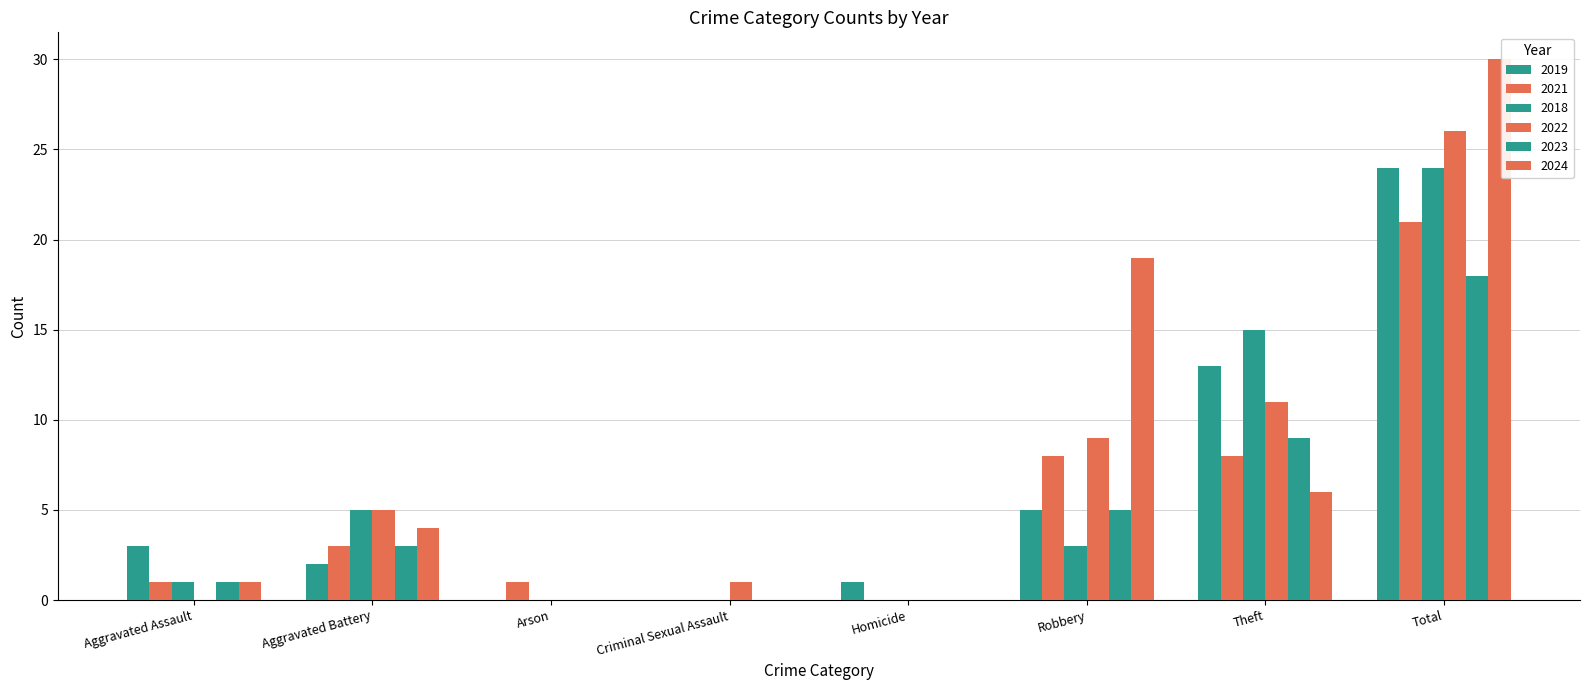

What position from the left is Arson?

3